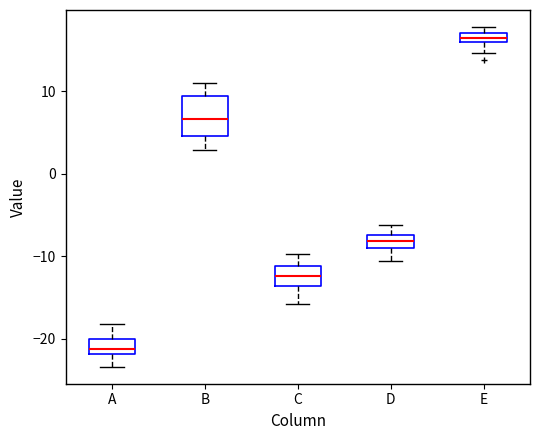

Which box's median line is the lowest?

A